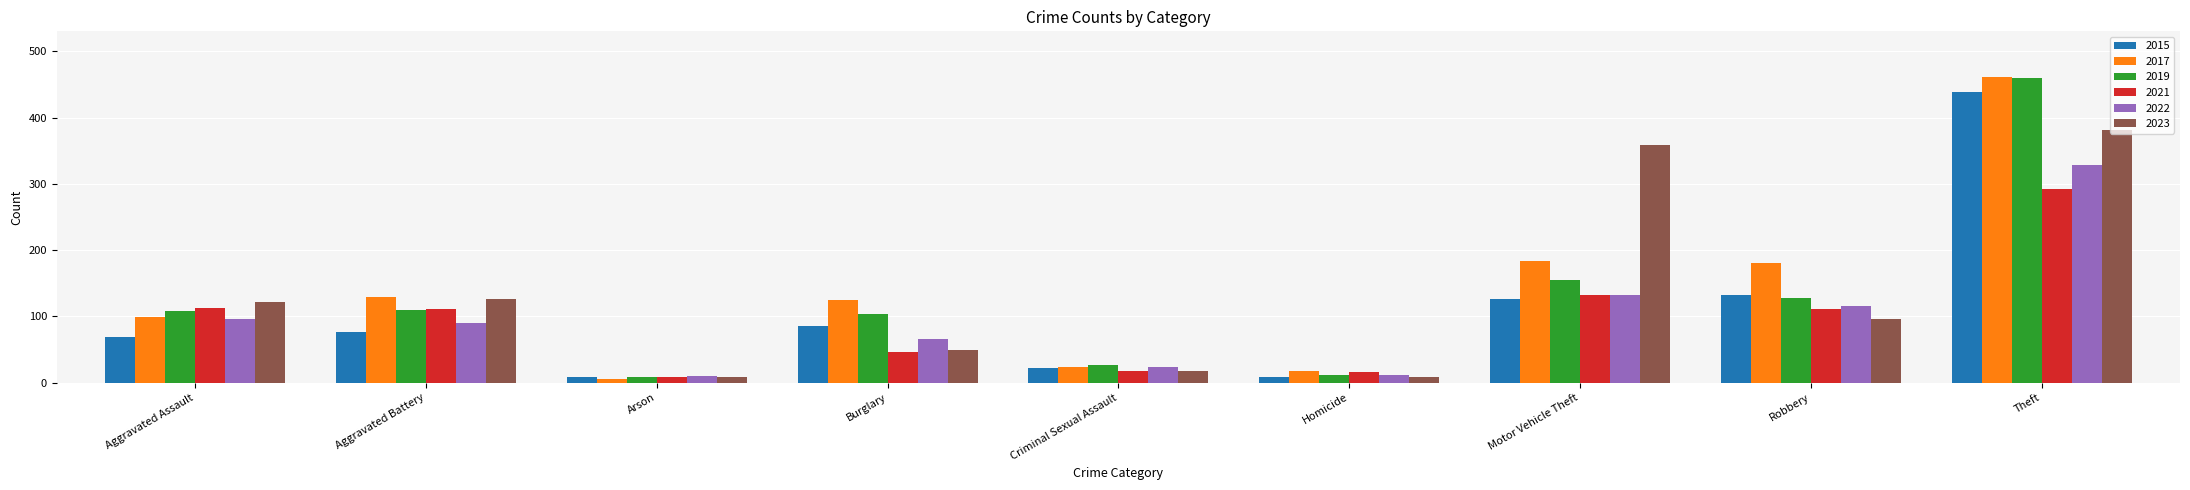

At which label is 2023 closest to 195?

Aggravated Battery